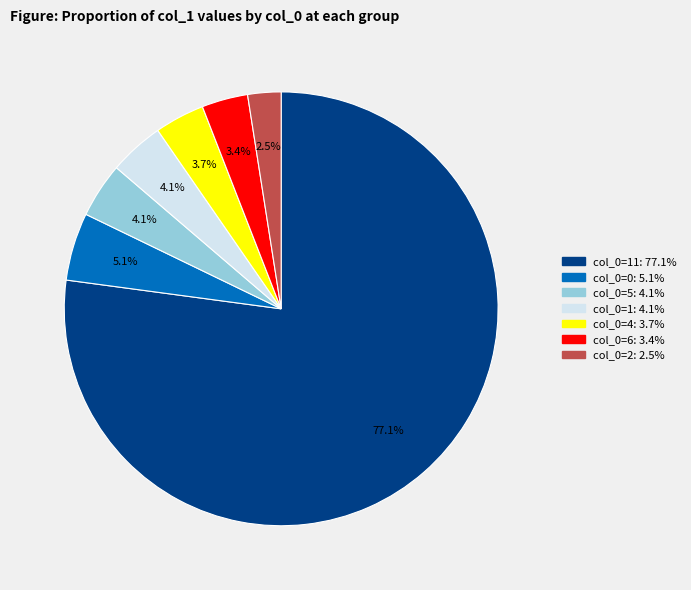

Is there a majority slice in this chart?

Yes